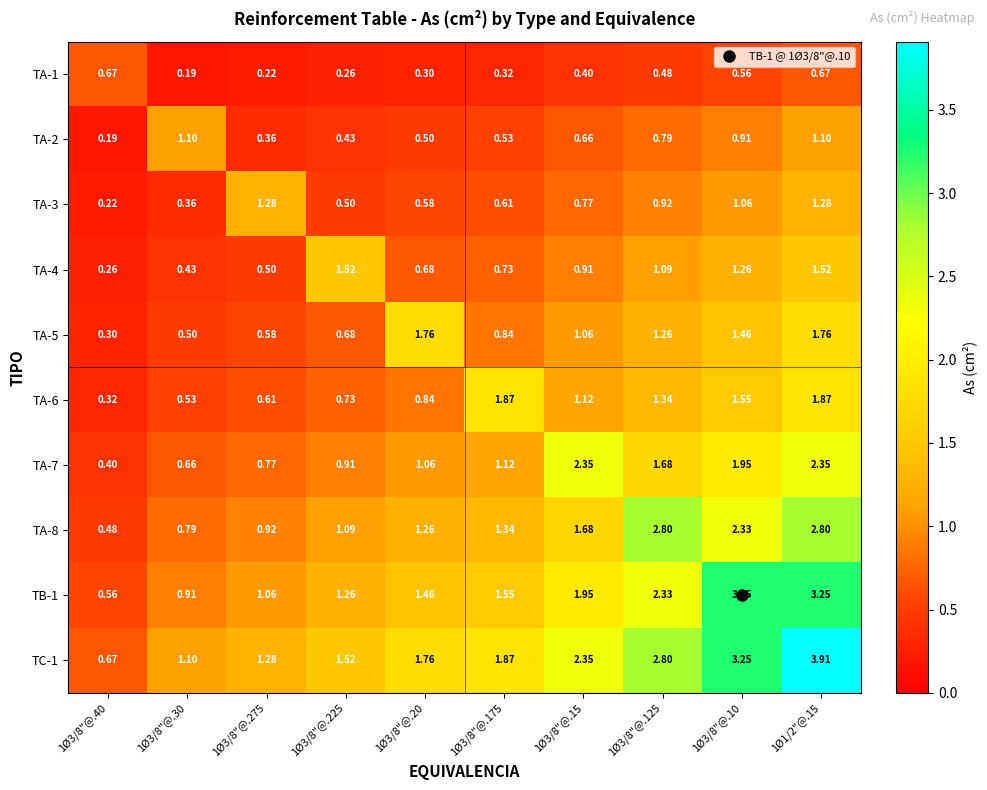

Between 1Ø3/8"@.40 and 1Ø3/8"@.225, which series saw the biggest shift?

TA-4